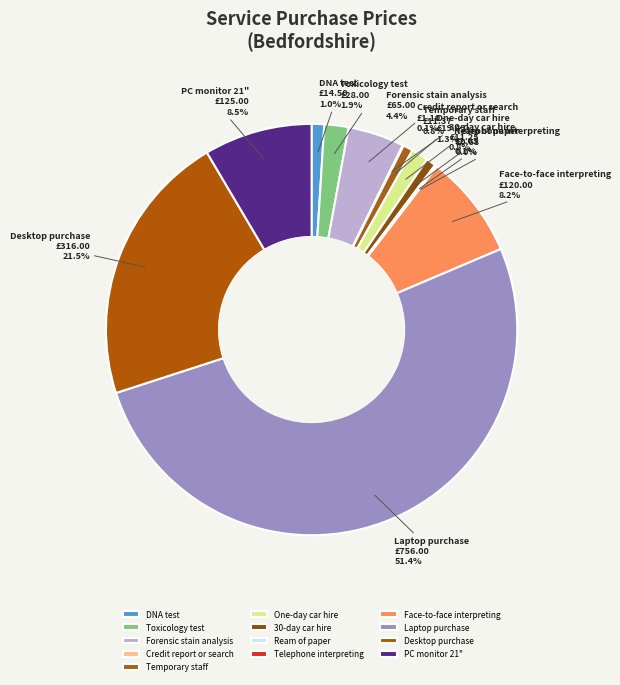

Is there a majority slice in this chart?

Yes